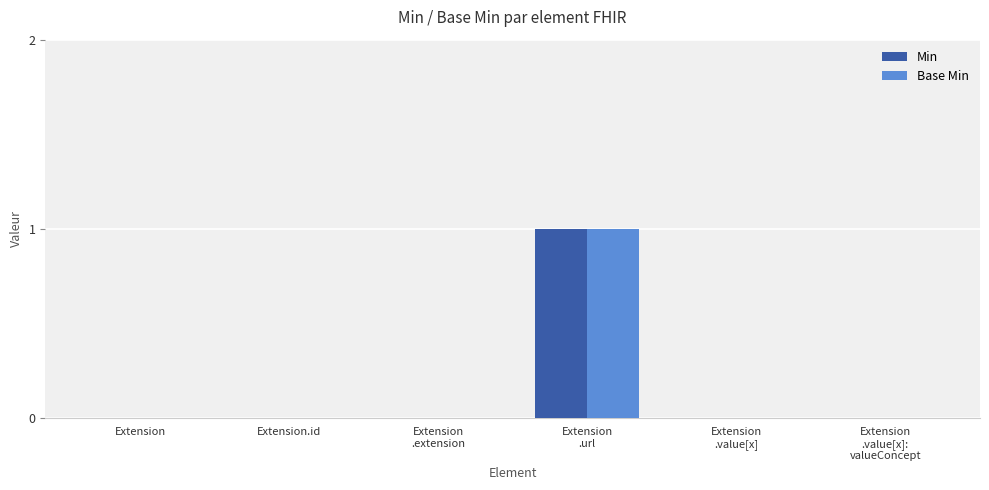

How many categories are shown in the chart?

6